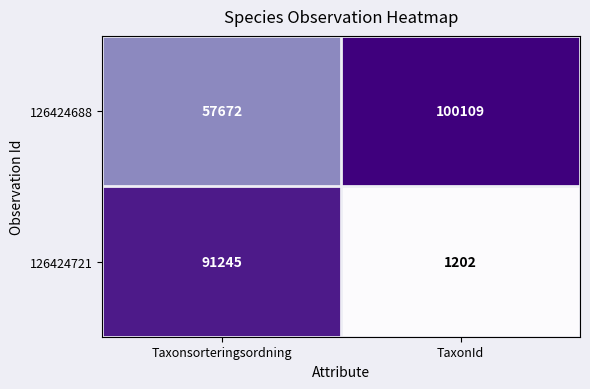

What is the difference between the highest and lowest values at TaxonId?

98907